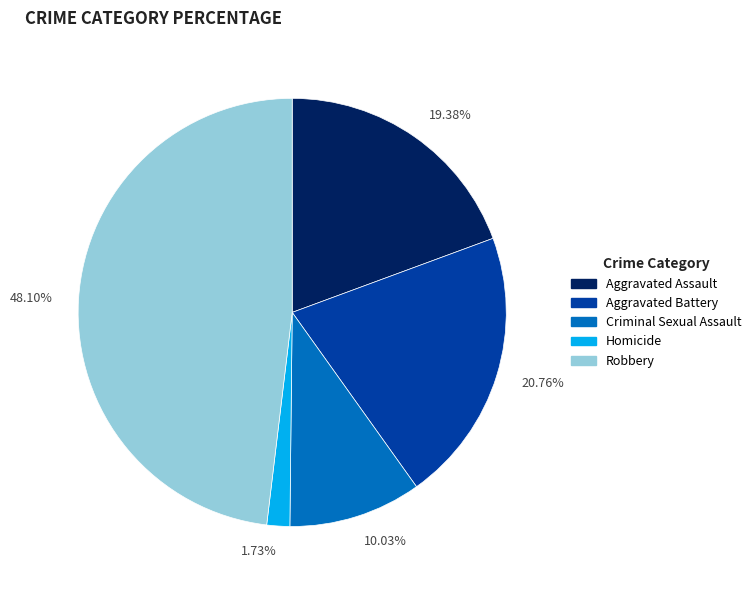

To the nearest percent, what percentage of the pie is Criminal Sexual Assault?

10%